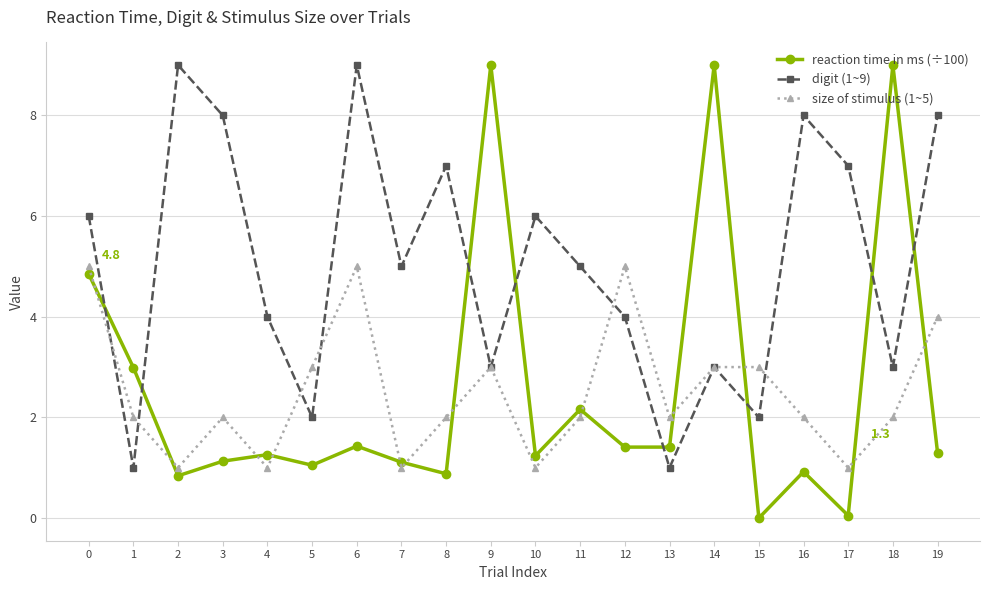

True or false: reaction time in ms (÷100) and digit (1~9) cross at least once.

True